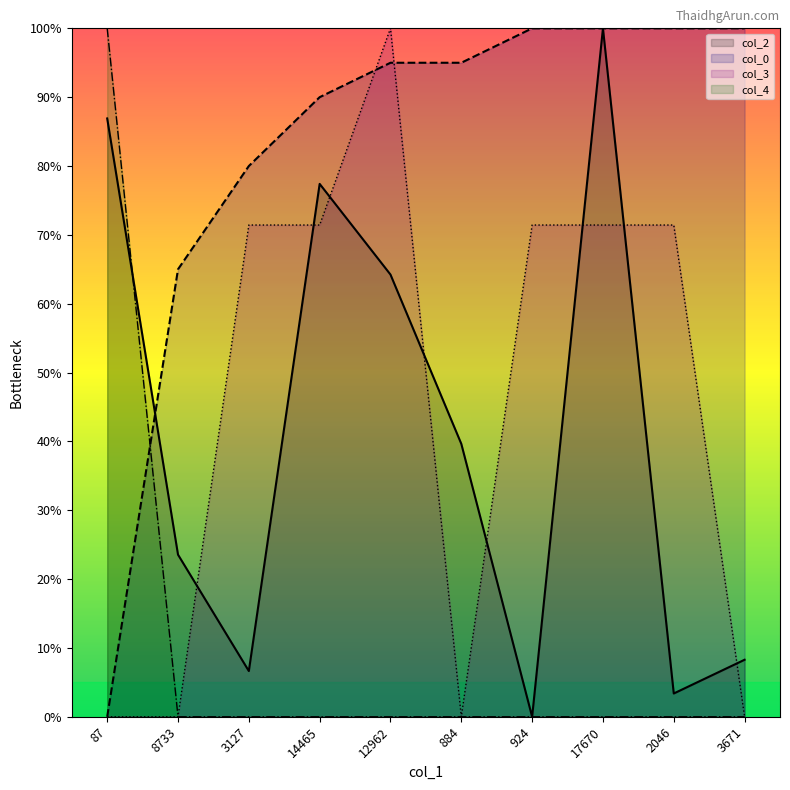

True or false: col_3 has more than 1 points higher than both neighbors.

False